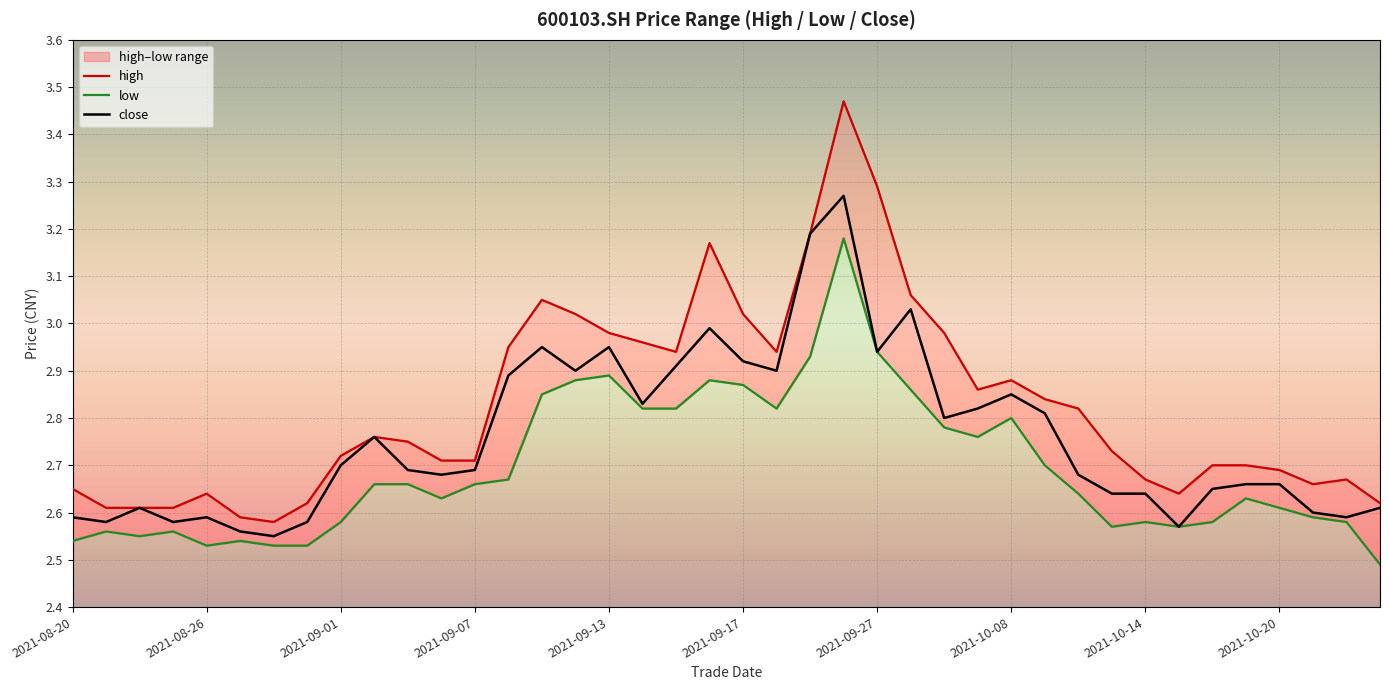

What position from the left is 2021-09-13?

17